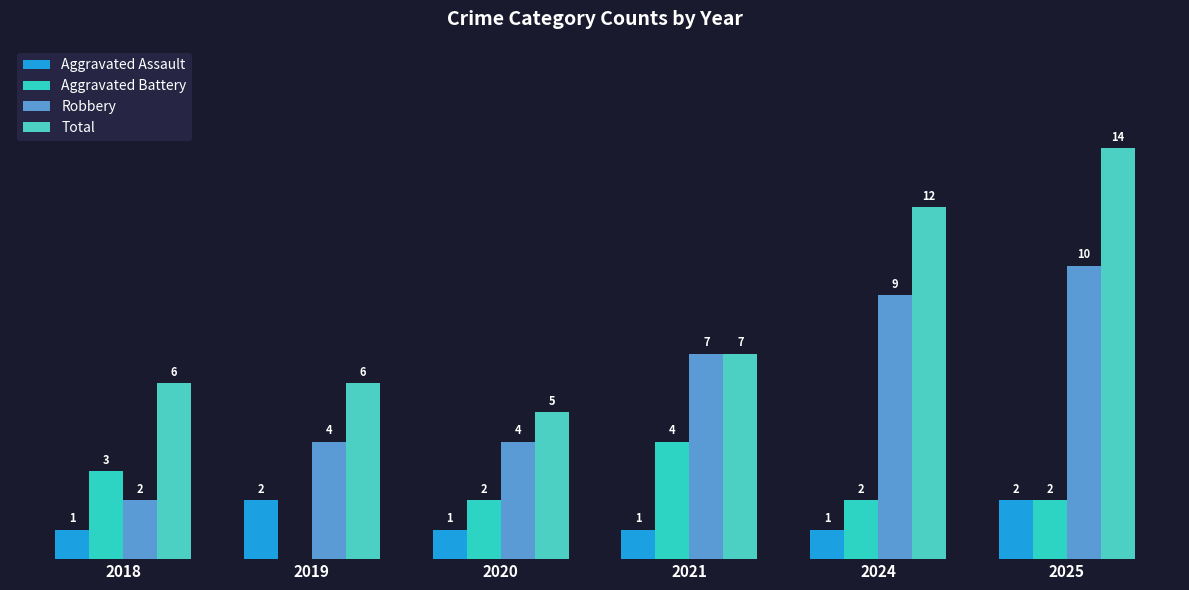

What value does the Total series have at 2019?

6